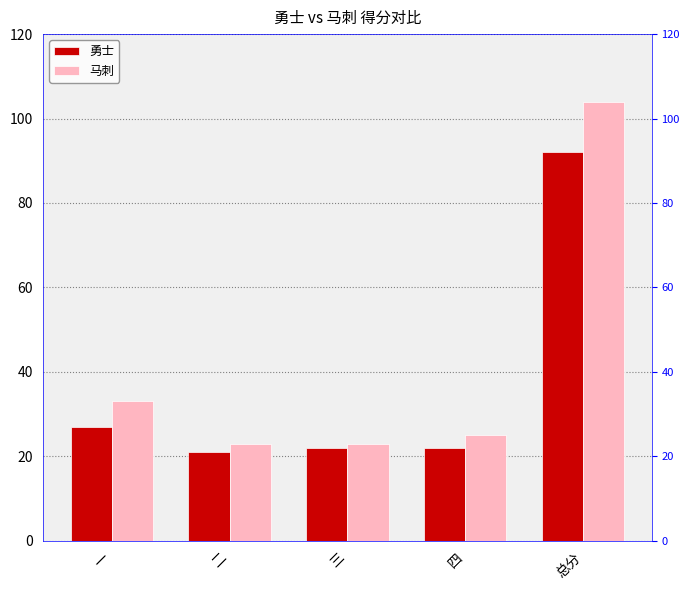

What are all the series names shown in the legend?

勇士, 马刺